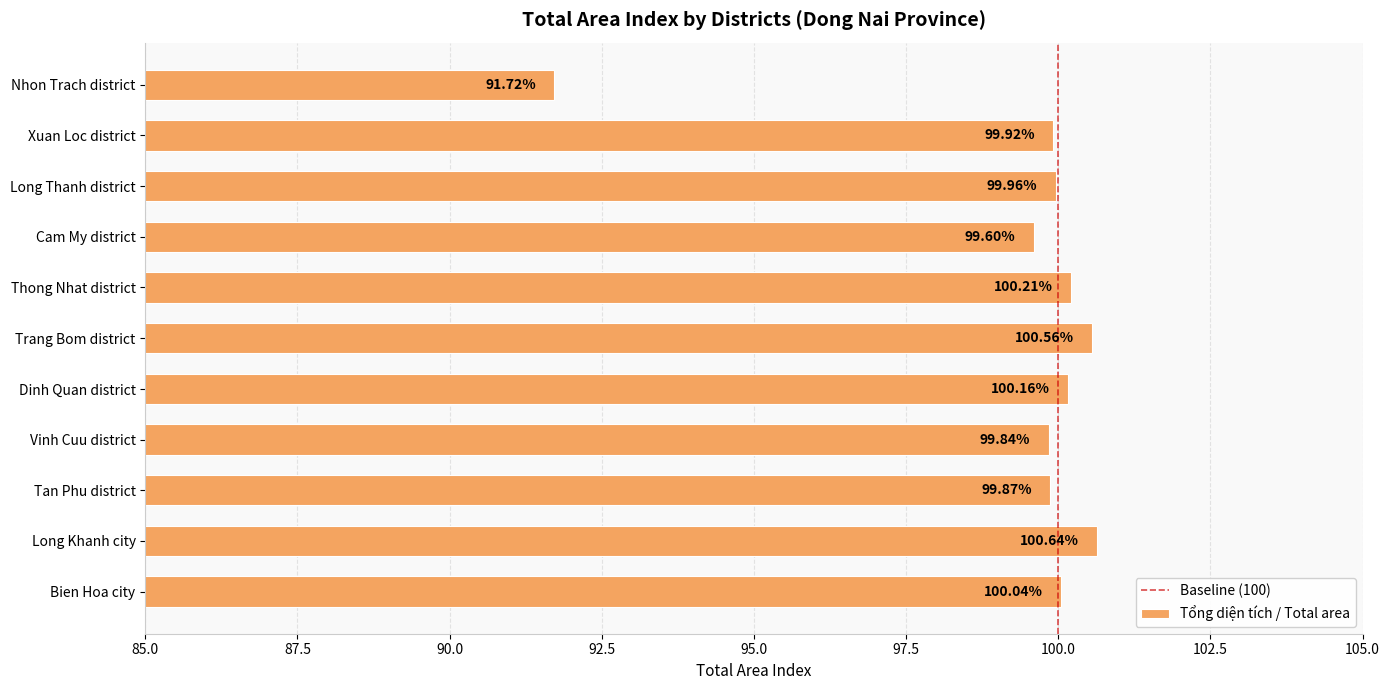

How many categories are shown in the chart?

11